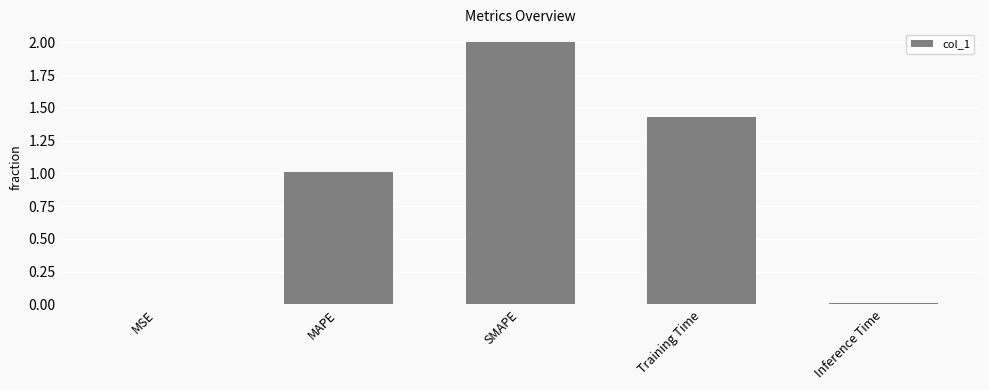

True or false: the data shows 0.0 at MSE.

True